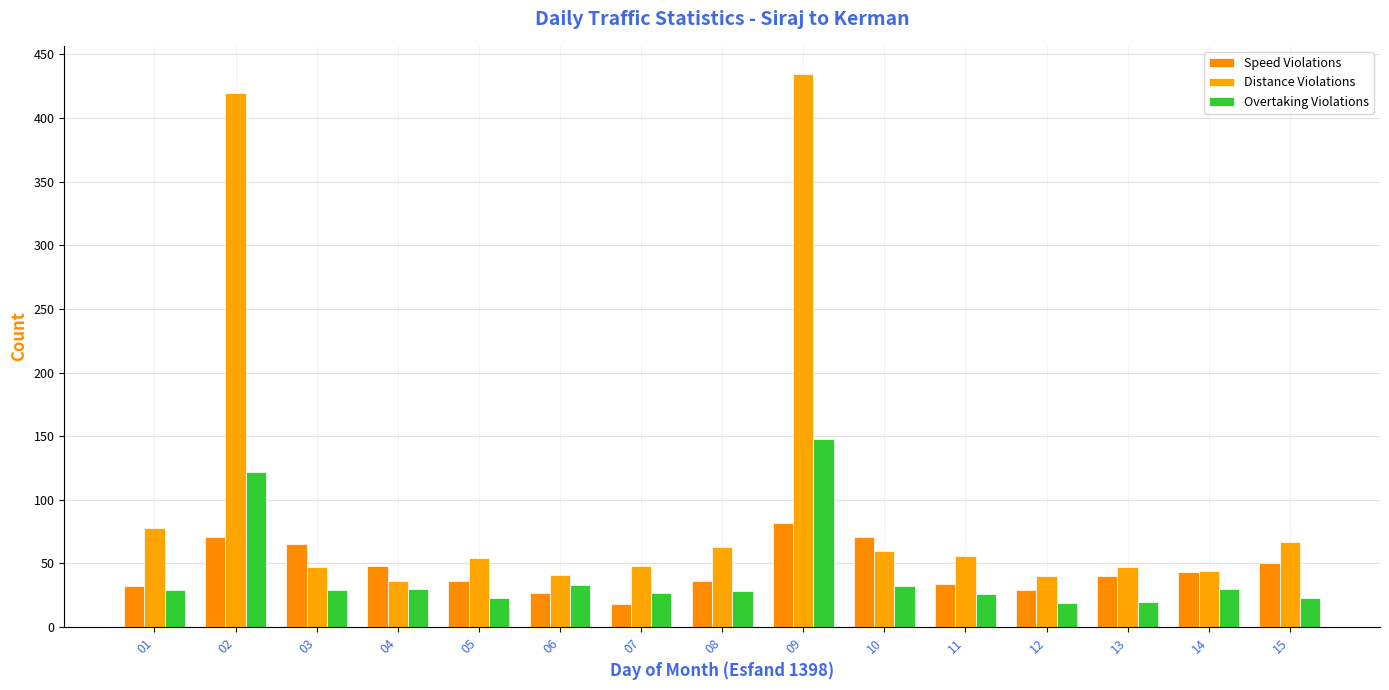

Reading left to right, list all the values displayed in this chart.

Speed Violations: 01=32	02=71	03=65	04=48	05=36	06=27	07=18	08=36	09=82	10=71	11=34	12=29	13=40	14=43	15=50
Distance Violations: 01=78	02=420	03=47	04=36	05=54	06=41	07=48	08=63	09=435	10=60	11=56	12=40	13=47	14=44	15=67
Overtaking Violations: 01=29	02=122	03=29	04=30	05=23	06=33	07=27	08=28	09=148	10=32	11=26	12=19	13=20	14=30	15=23